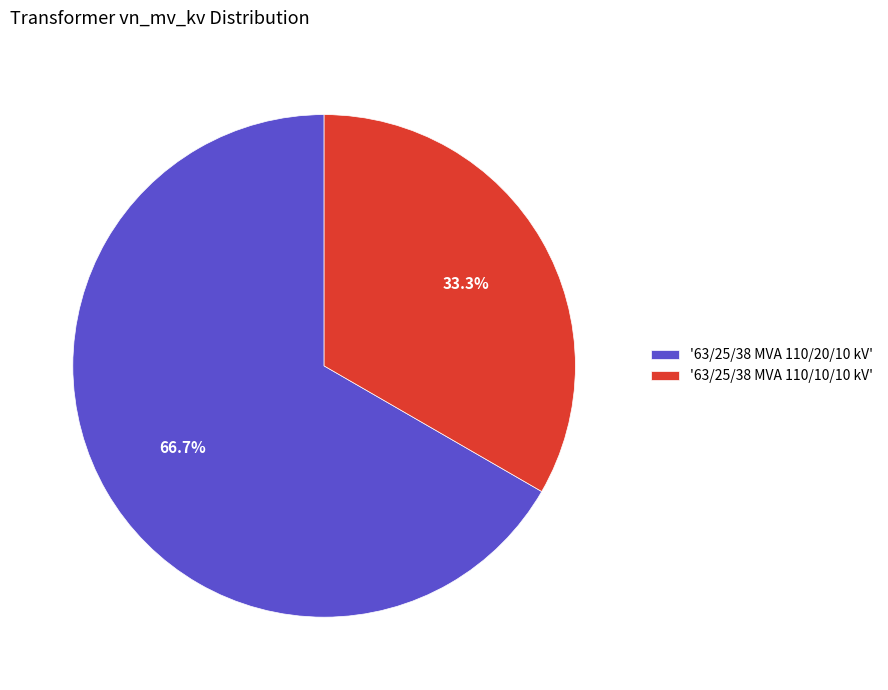

What is the total percentage of '63/25/38 MVA 110/10/10 kV' and '63/25/38 MVA 110/20/10 kV'?

100.0%